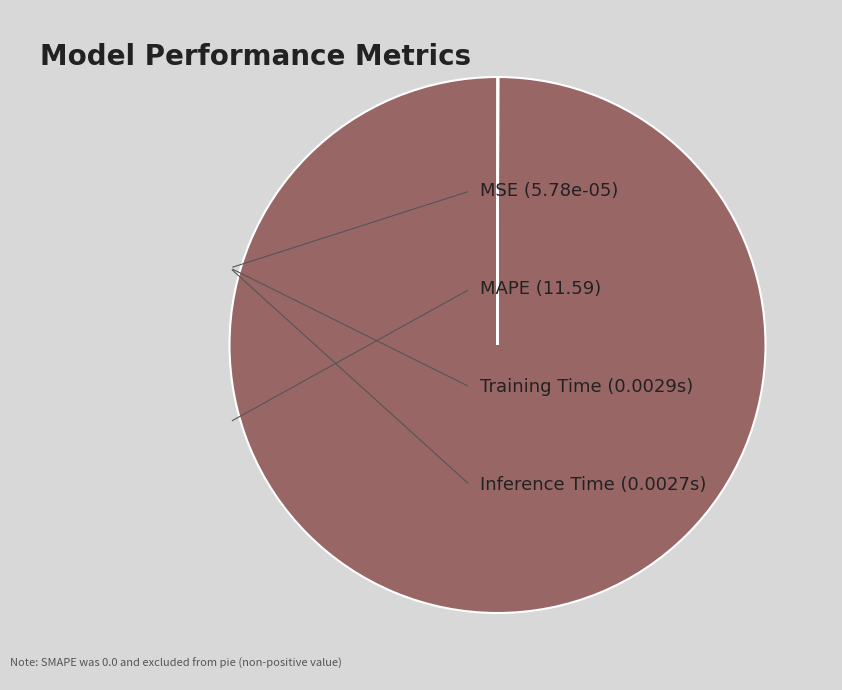

Does any single category account for the majority?

Yes